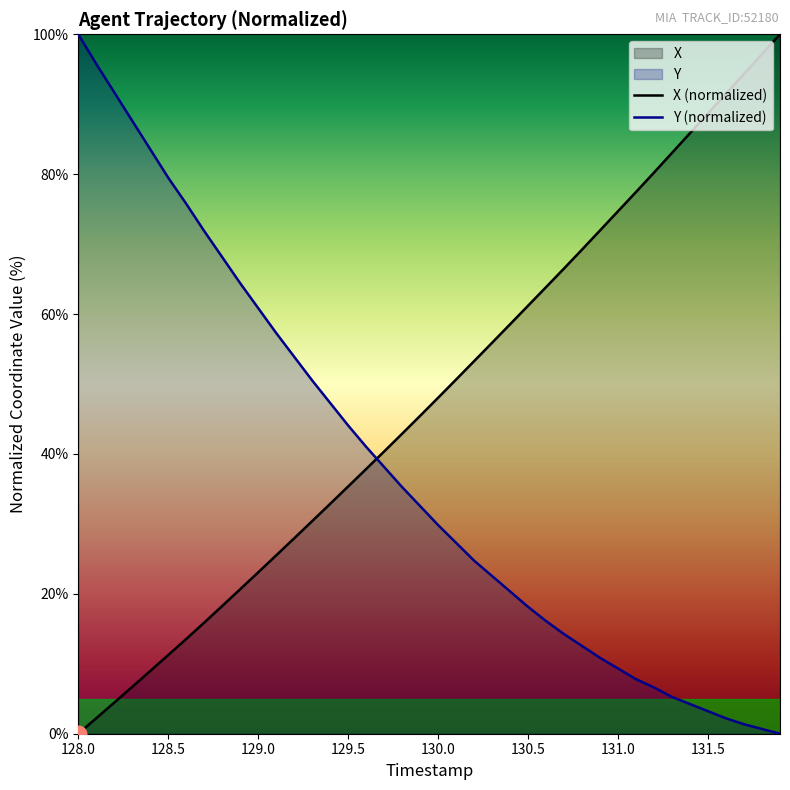

At which category is the sum across all series the highest?

128.0